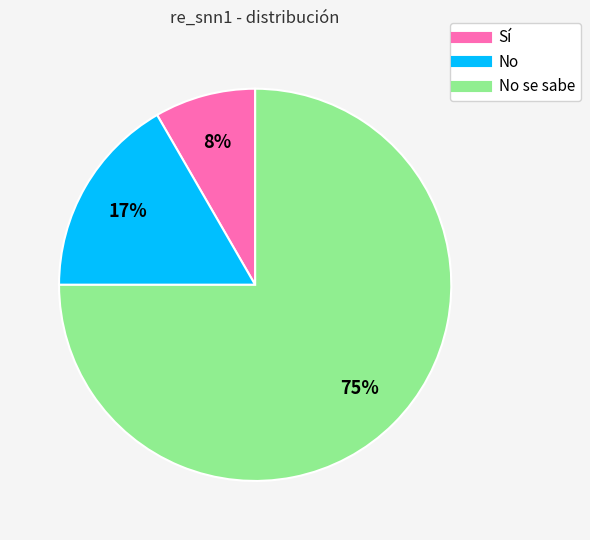

Is there any slice that represents more than half of the pie?

Yes